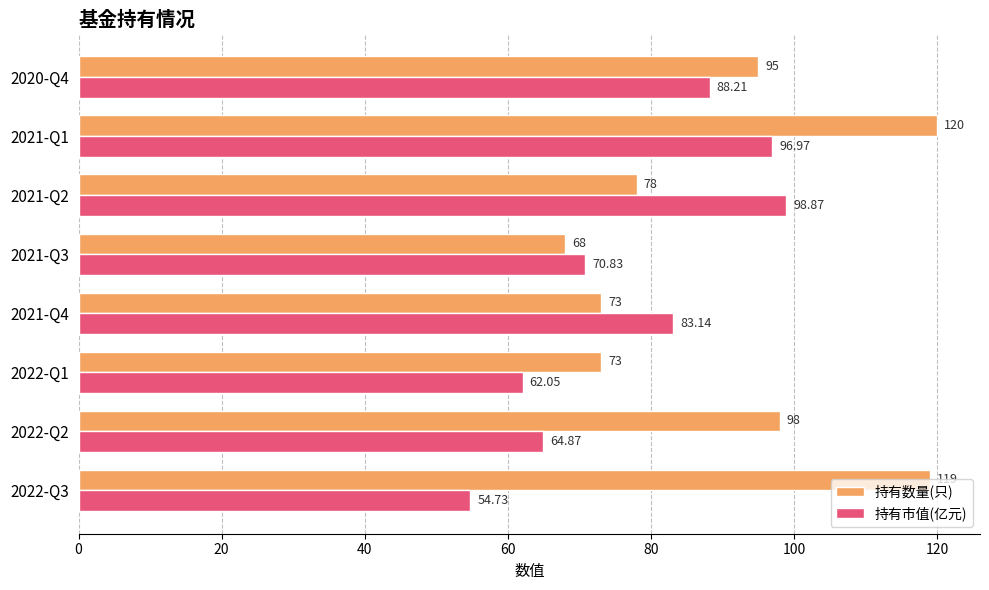

Which series changed the most between 2022-Q1 and 2021-Q4?

持有市值(亿元)